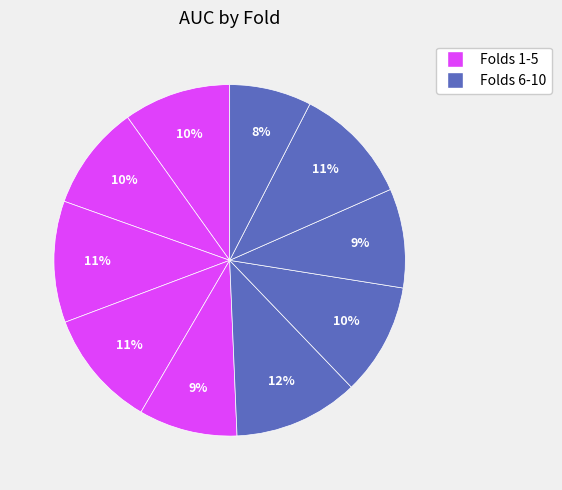

Count the number of slices in the pie.

10